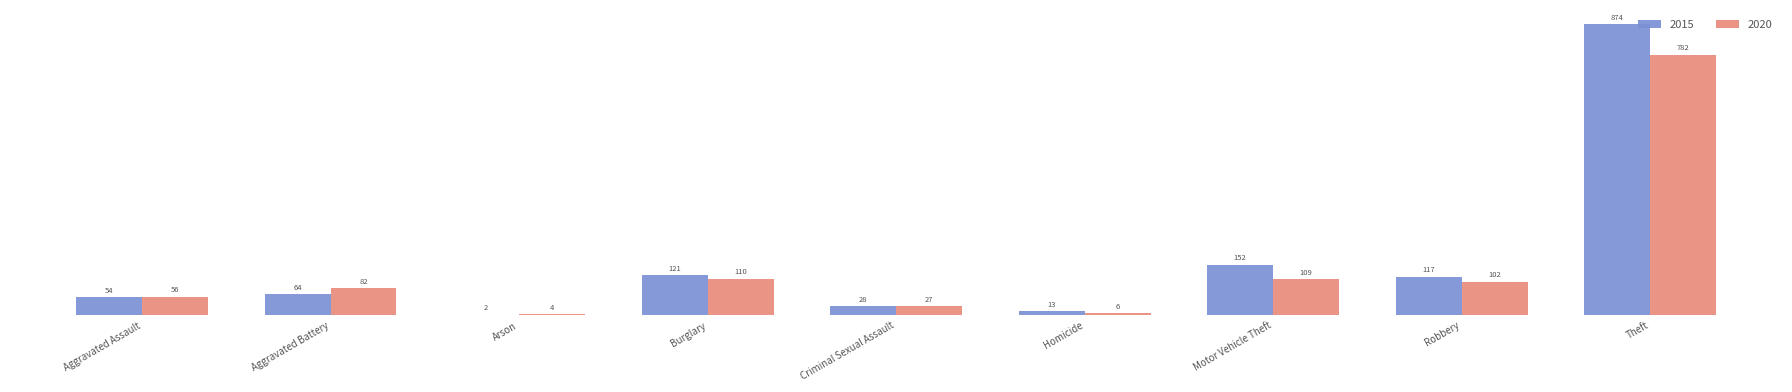

True or false: 2020 has a value of 22 at Aggravated Assault.

False